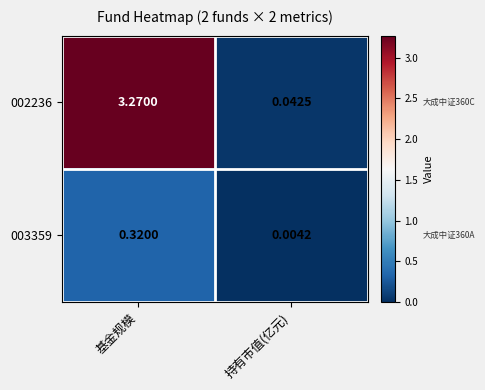

Which series has the largest range (max minus min)?

002236